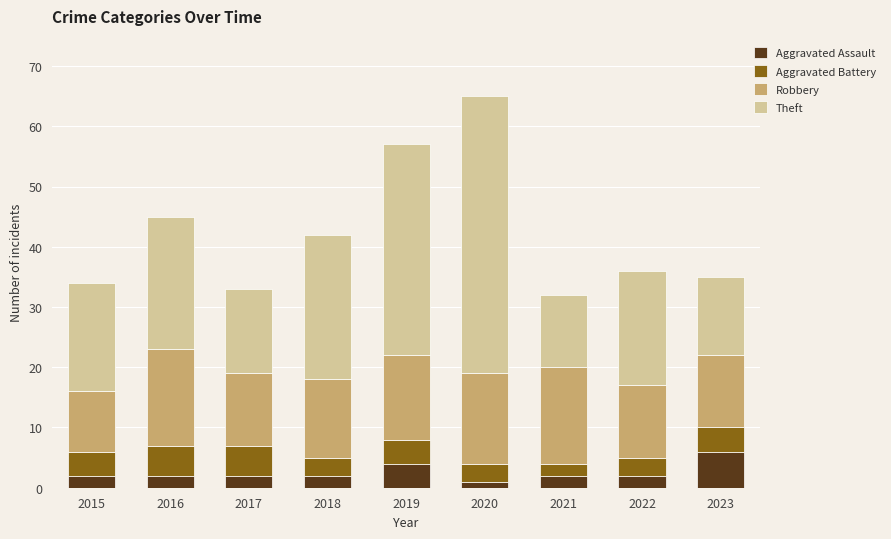

What are all the series names shown in the legend?

Aggravated Assault, Aggravated Battery, Robbery, Theft